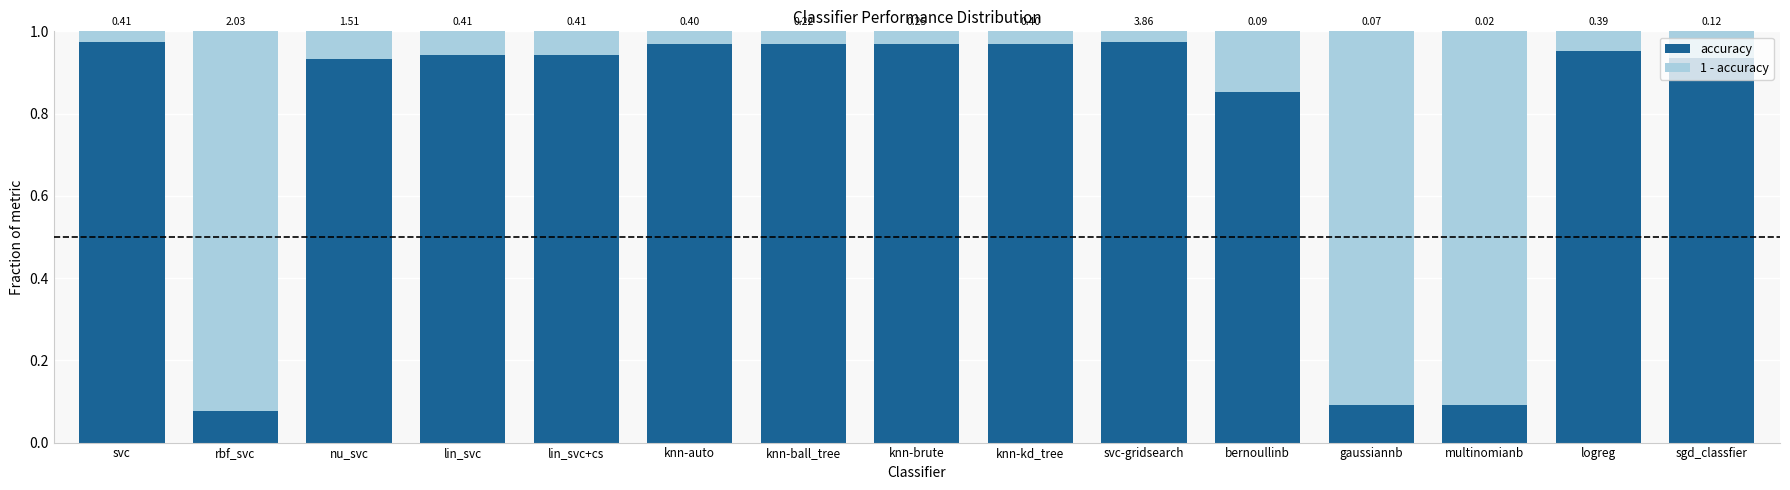

What is the label of the 2nd bar from the right?

logreg